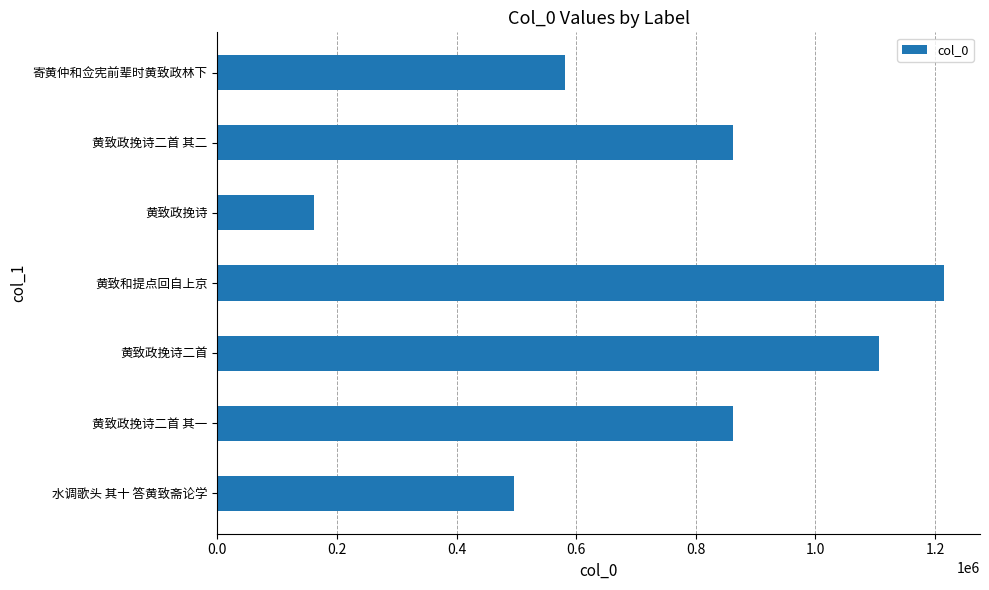

What is the difference between the values at 黄致政挽诗 and 寄黄仲和佥宪前辈时黄致政林下?

421102